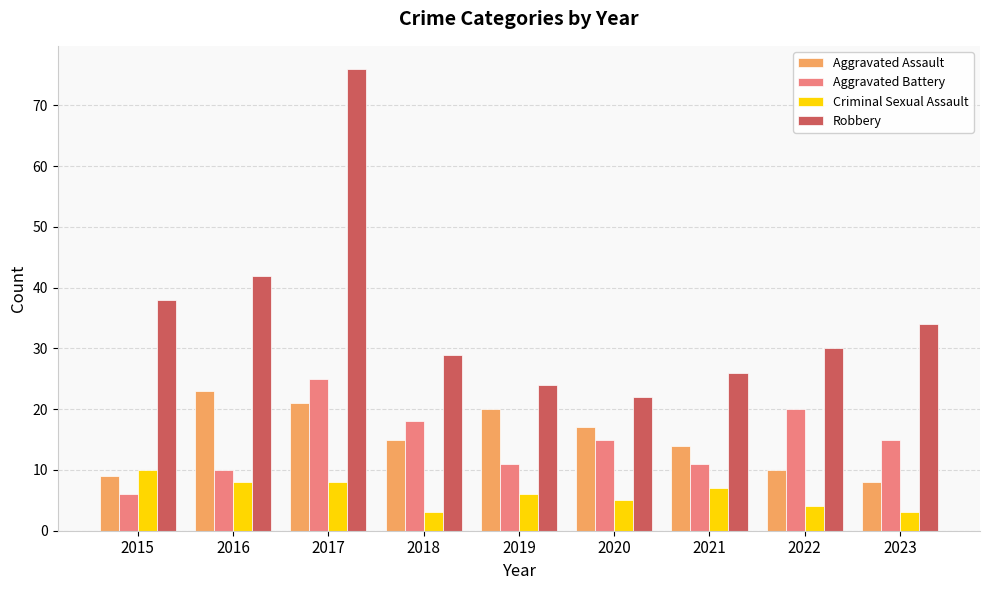

Which series has the widest spread of values?

Robbery